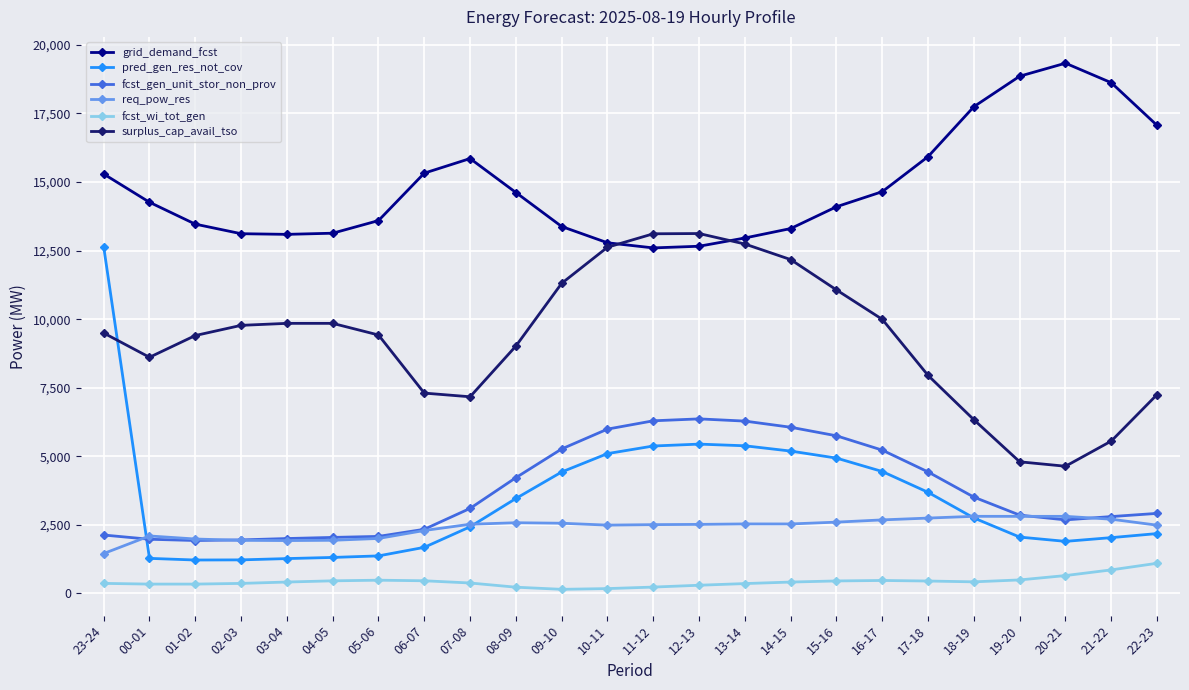

Which label corresponds to the largest value in the chart?

20-21